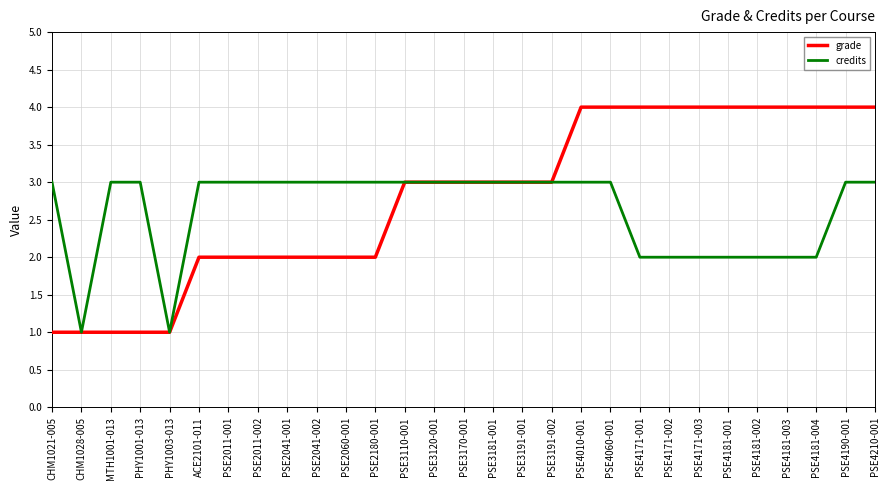

What is the sum of all credits values?

76